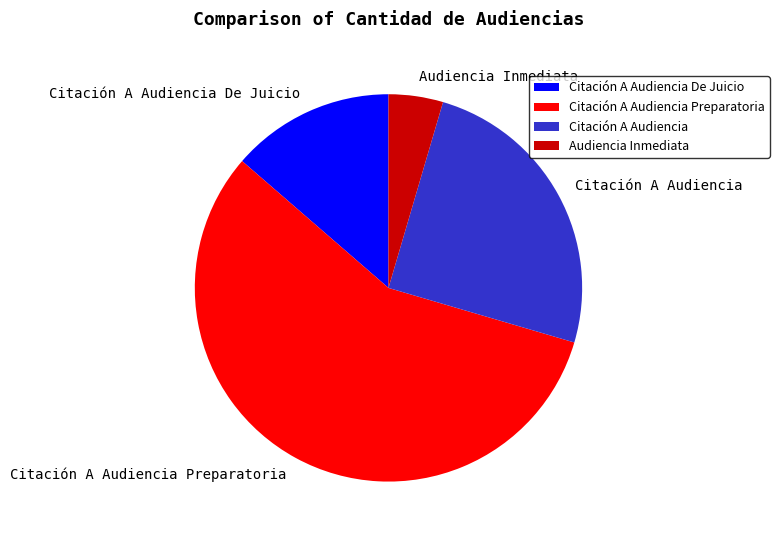

The Citación A Audiencia Preparatoria slice represents 57% of the pie. True or false?

True